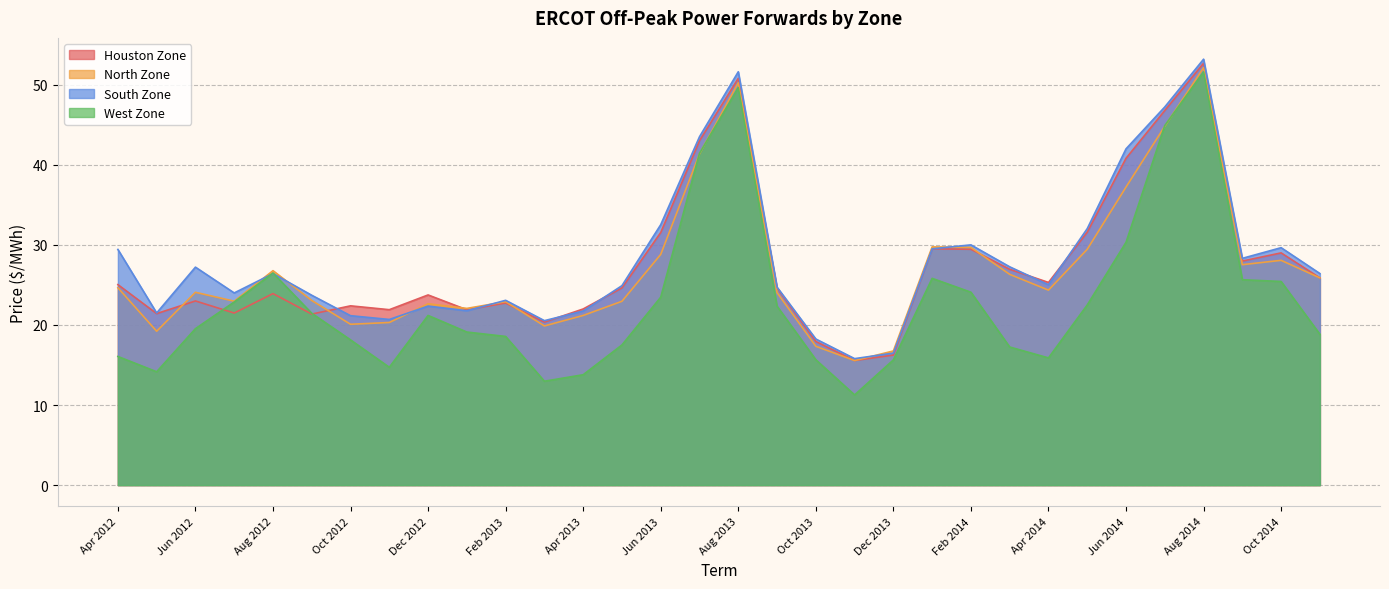

At Dec 2012, list the series in order from largest to smallest.

Houston Zone, North Zone, South Zone, West Zone